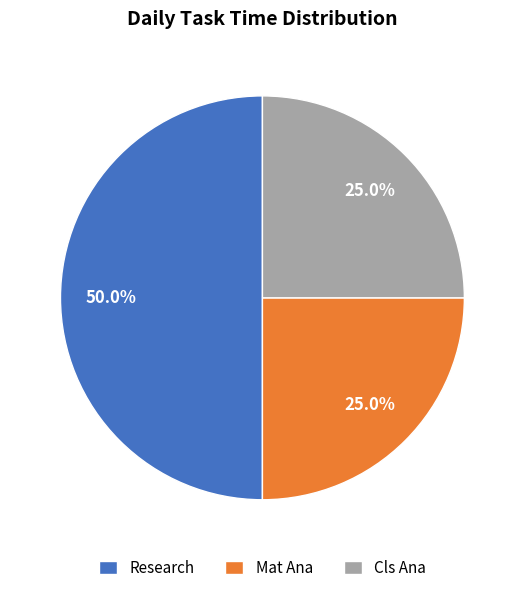

Which slice is the largest?

Research